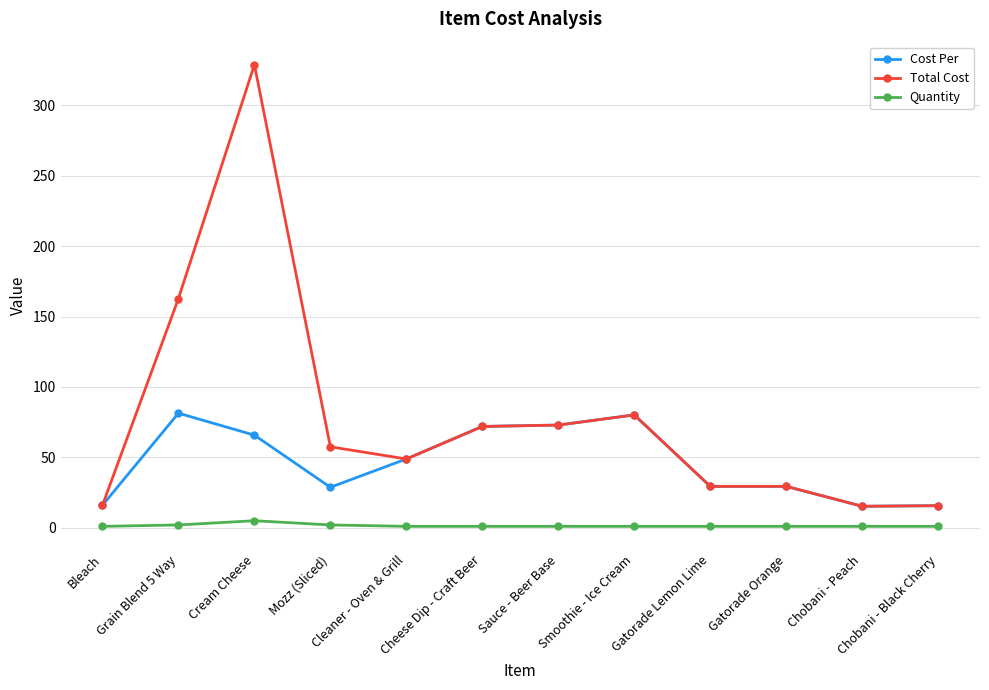

True or false: Total Cost has a value of 328.9 at Cream Cheese.

True